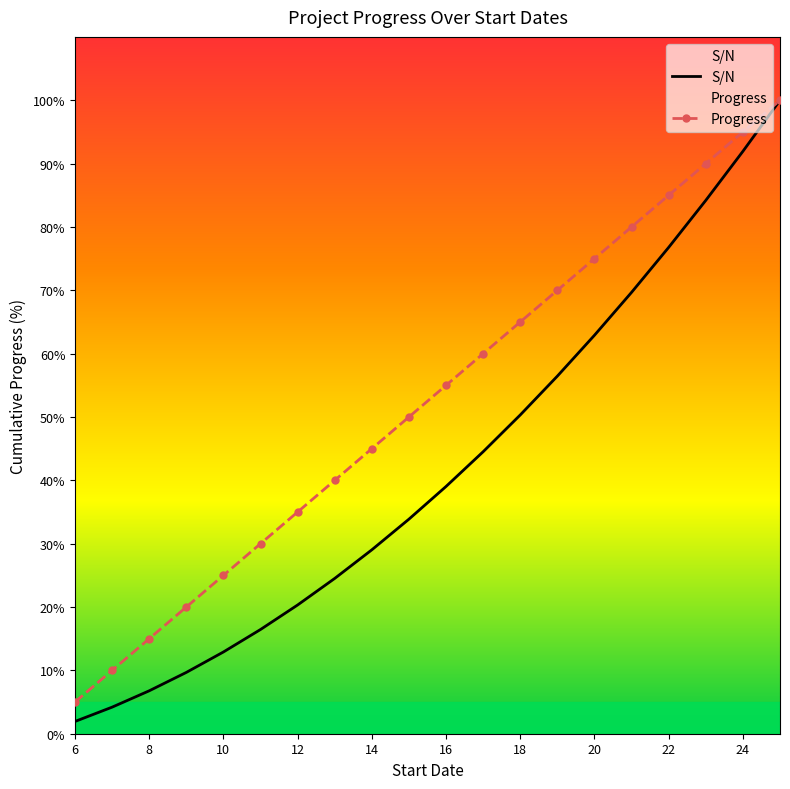

Which series has the largest range (max minus min)?

S/N